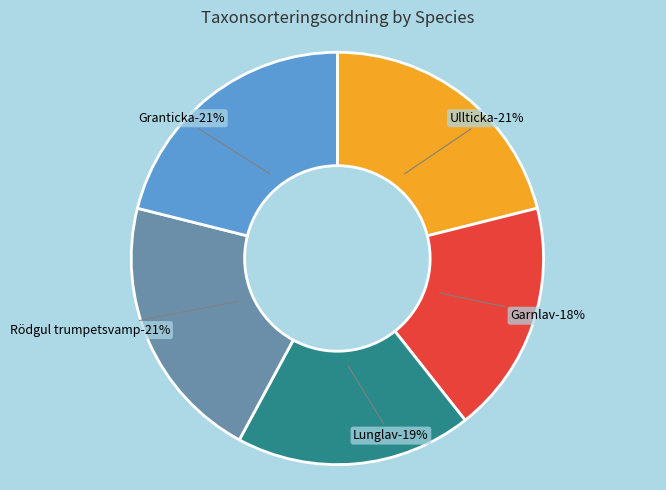

Count the number of slices in the pie.

5